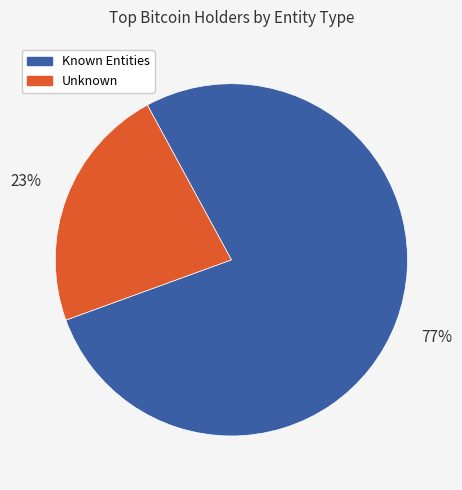

To the nearest percent, what is the average slice percentage?

50%